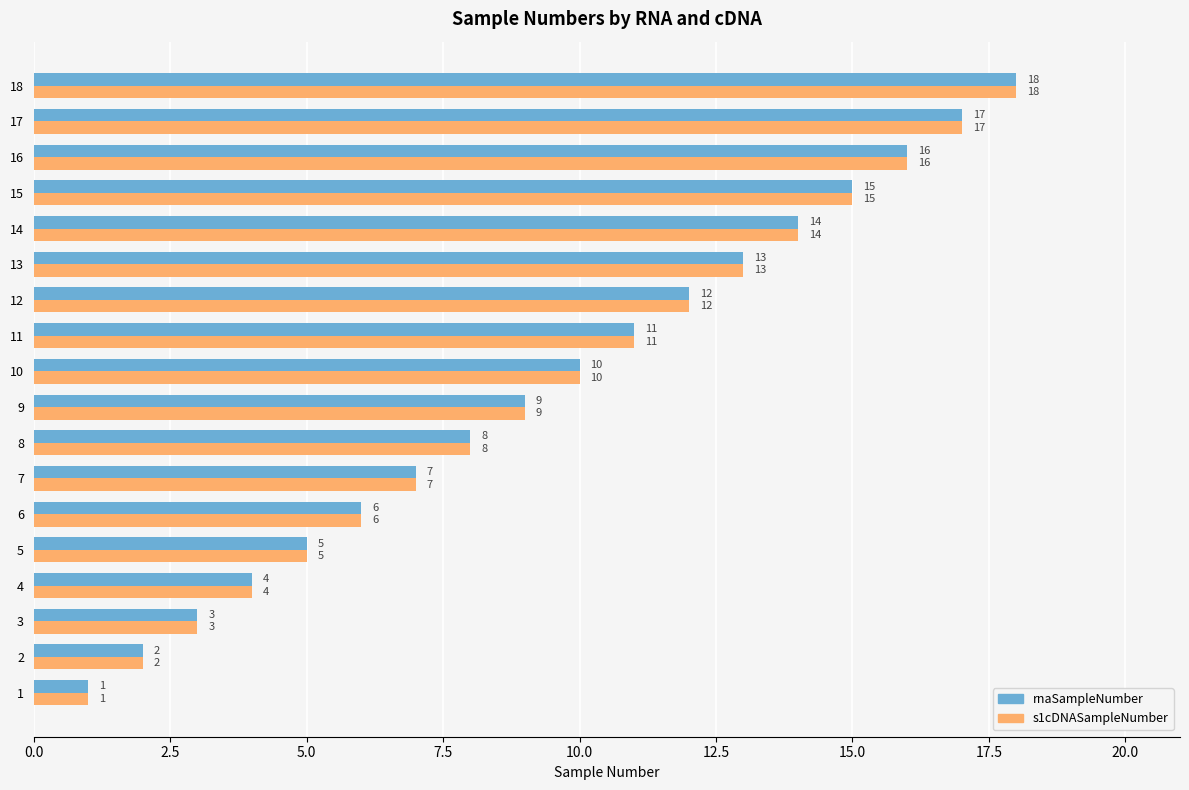

What is the sum of all rnaSampleNumber values?

171